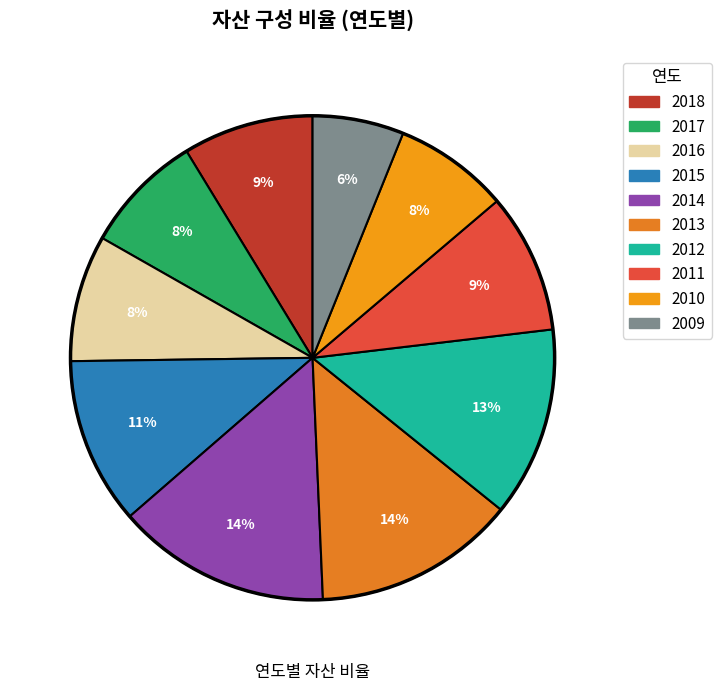

Is it true that 2018 is 9% of the pie?

True